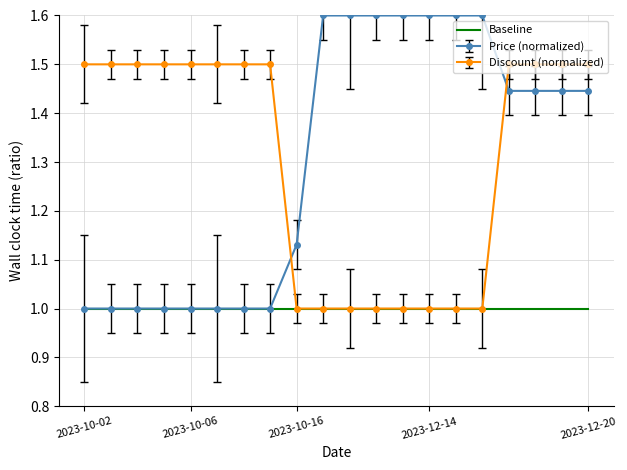

True or false: Discount (normalized) and Price (normalized) cross at least once.

True